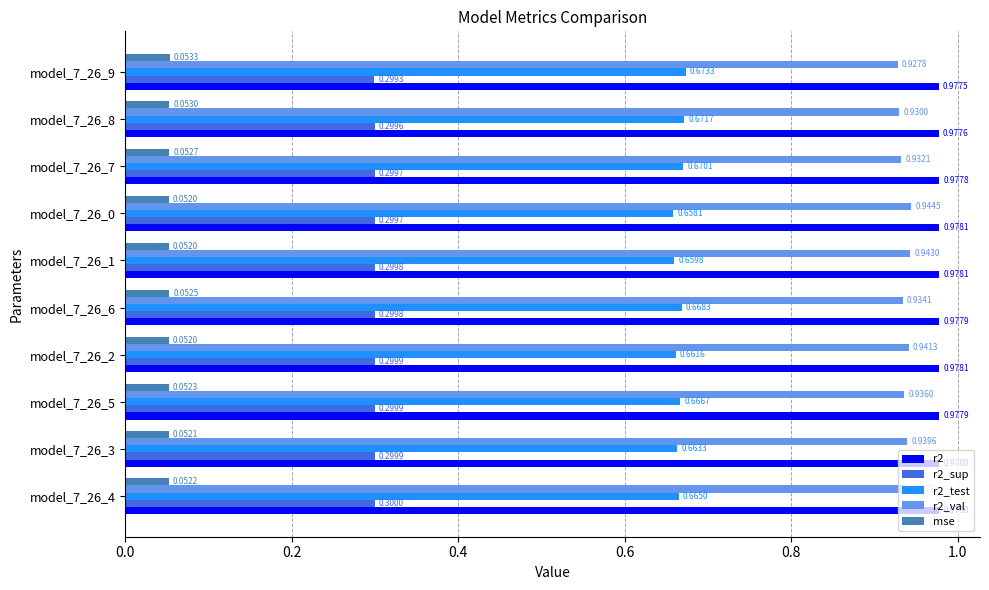

Which series changed the most between model_7_26_5 and model_7_26_8?

r2_val